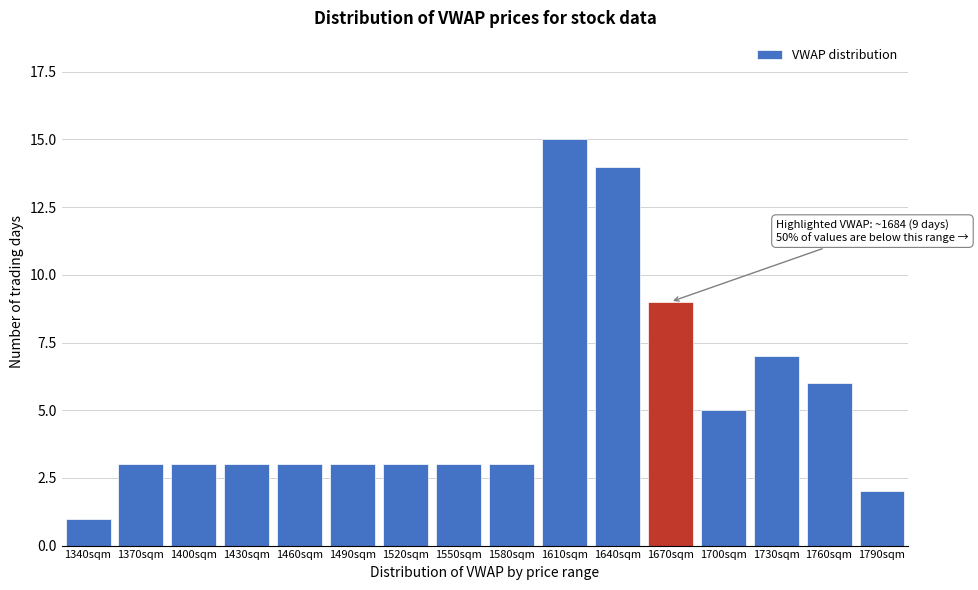

Reading left to right, transcribe all the data shown in this chart.

1	3	3	3	3	3	3	3	3	15	14	9	5	7	6	2